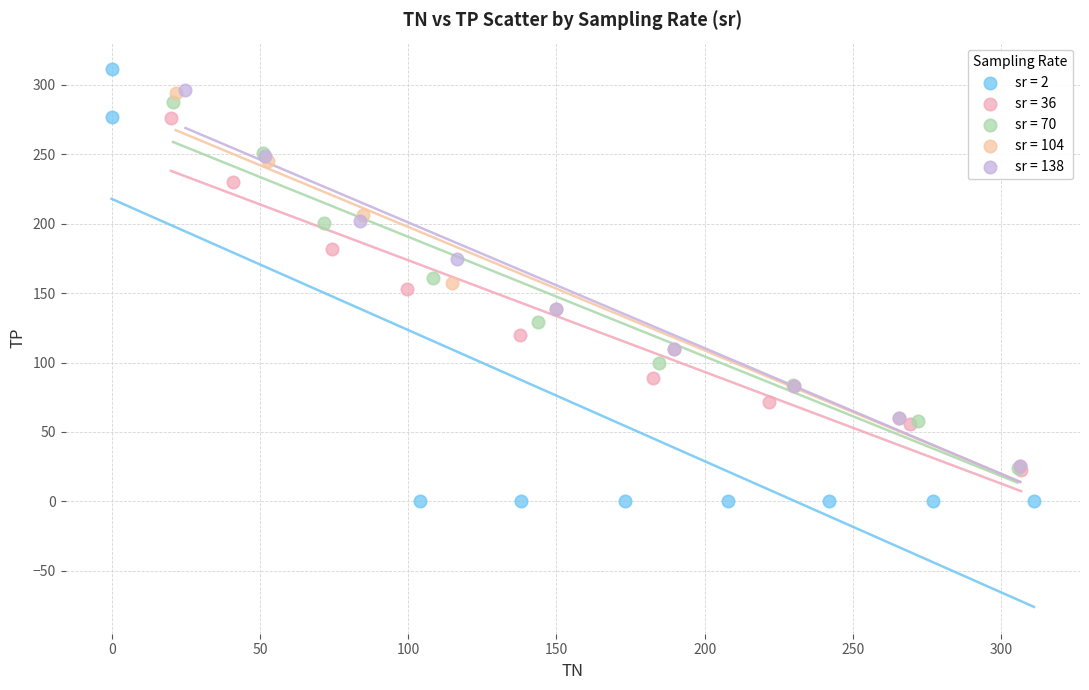

Which series contains the highest Y value?

sr = 2